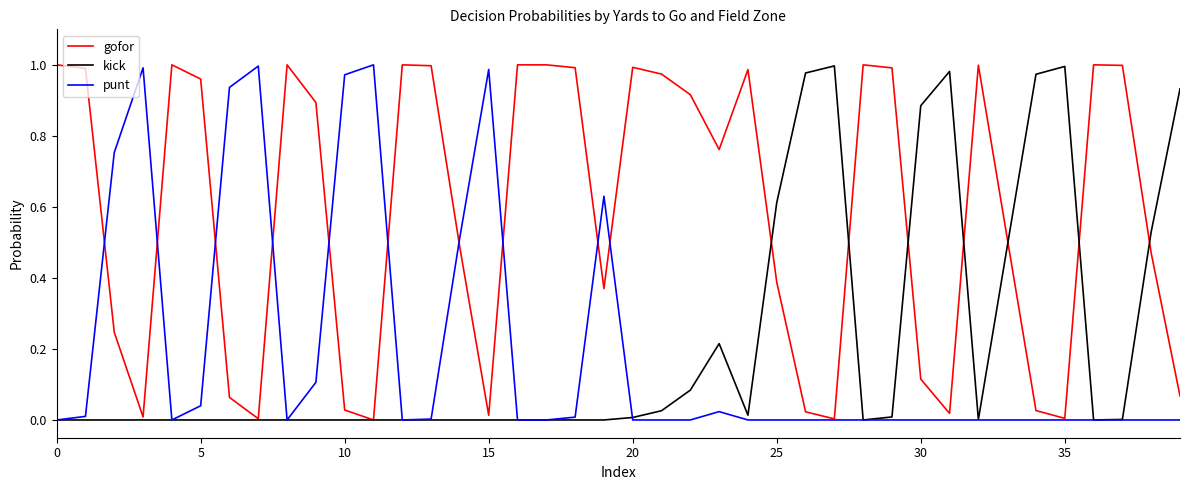

Which series has the largest total across all categories?

gofor